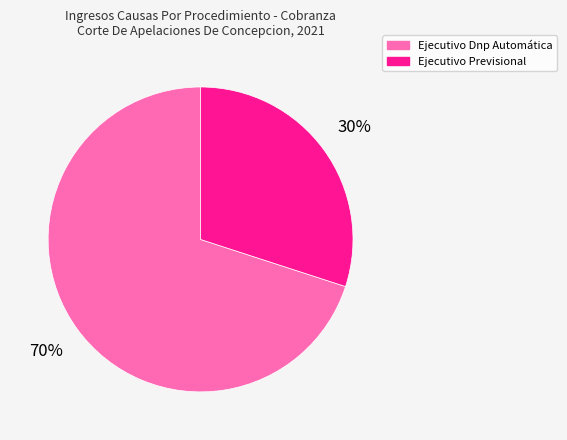

Between Ejecutivo Previsional and Ejecutivo Dnp Automática, which is larger?

Ejecutivo Dnp Automática